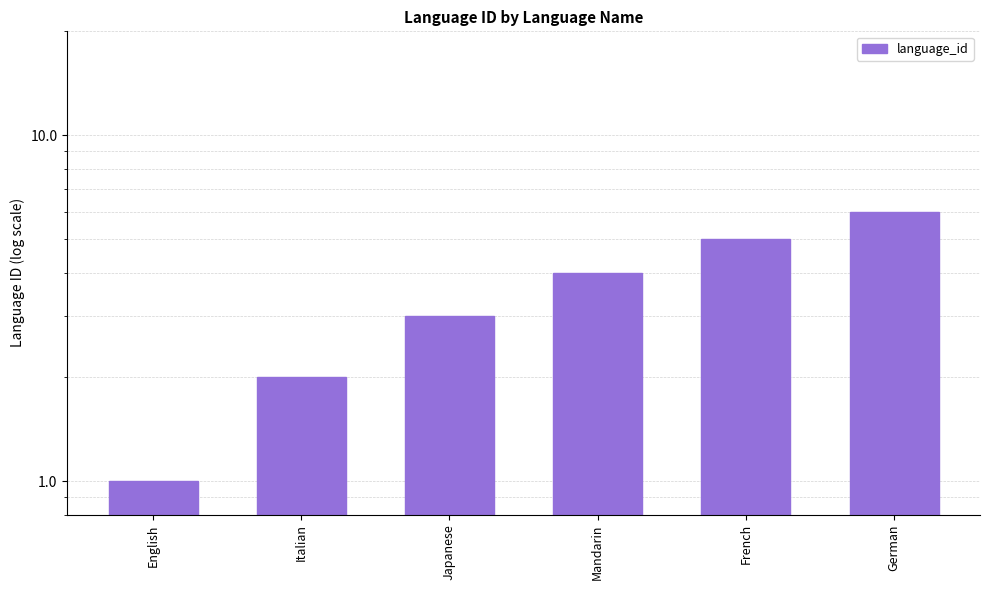

What is the label of the 3rd bar from the right?

Mandarin